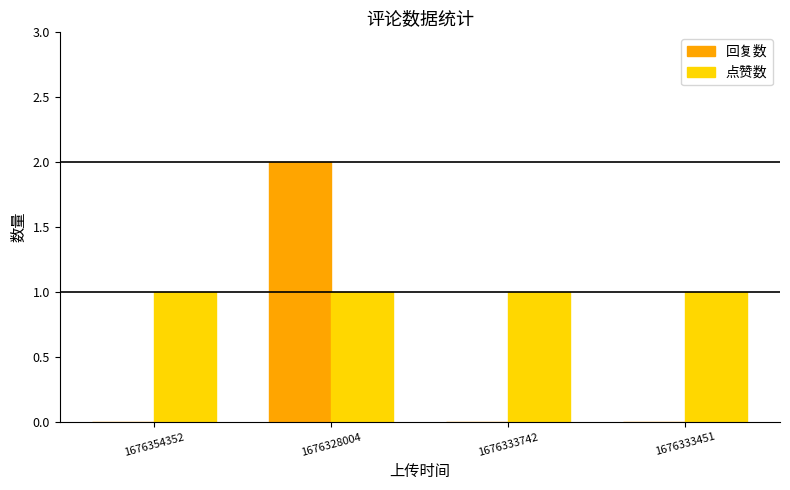

Between 1676354352 and 1676328004, which series saw the biggest shift?

回复数